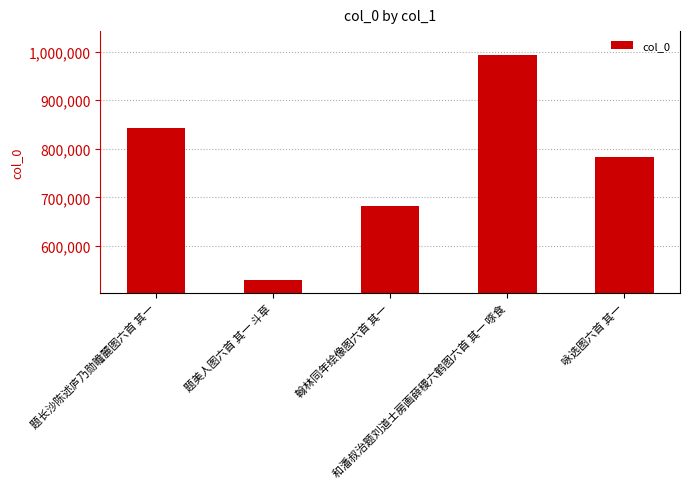

What is the change in value from 翰林同年绘像图六首 其一 to 和潘叔治题刘道士房画薛稷六鹤图六首 其一 啄食?

+310743